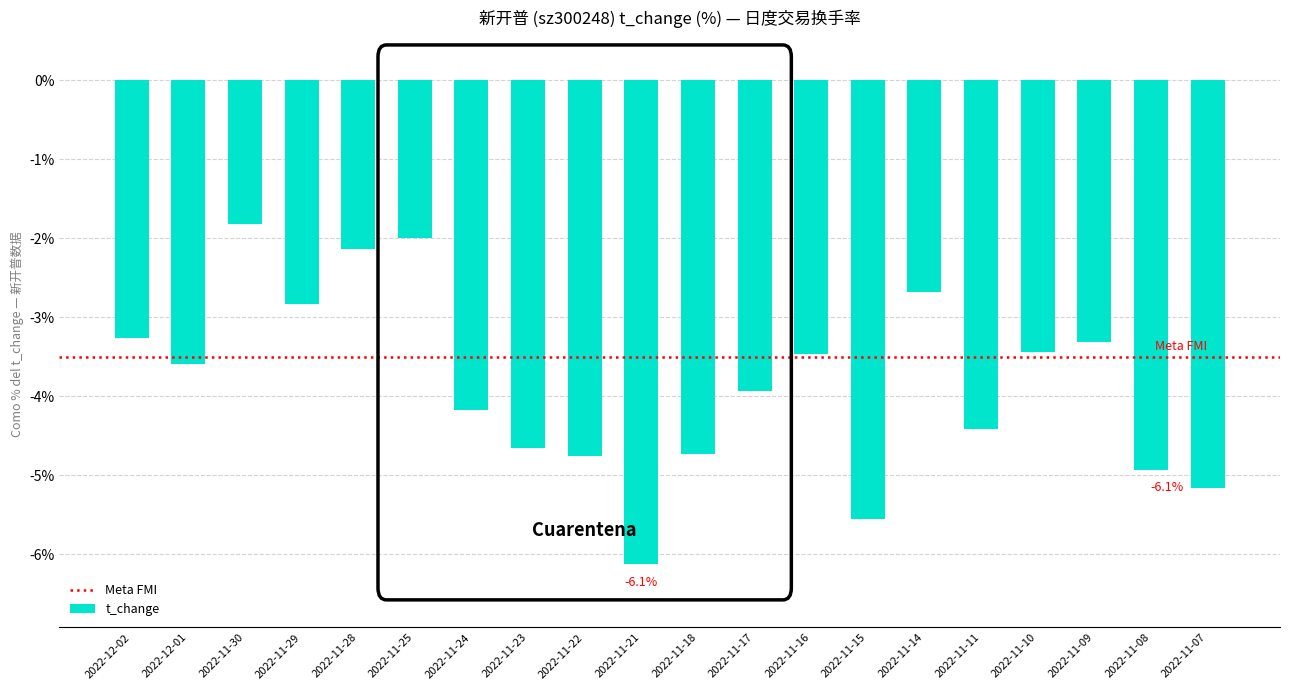

The chart shows a value of -4.2 at 2022-11-24. True or false?

True